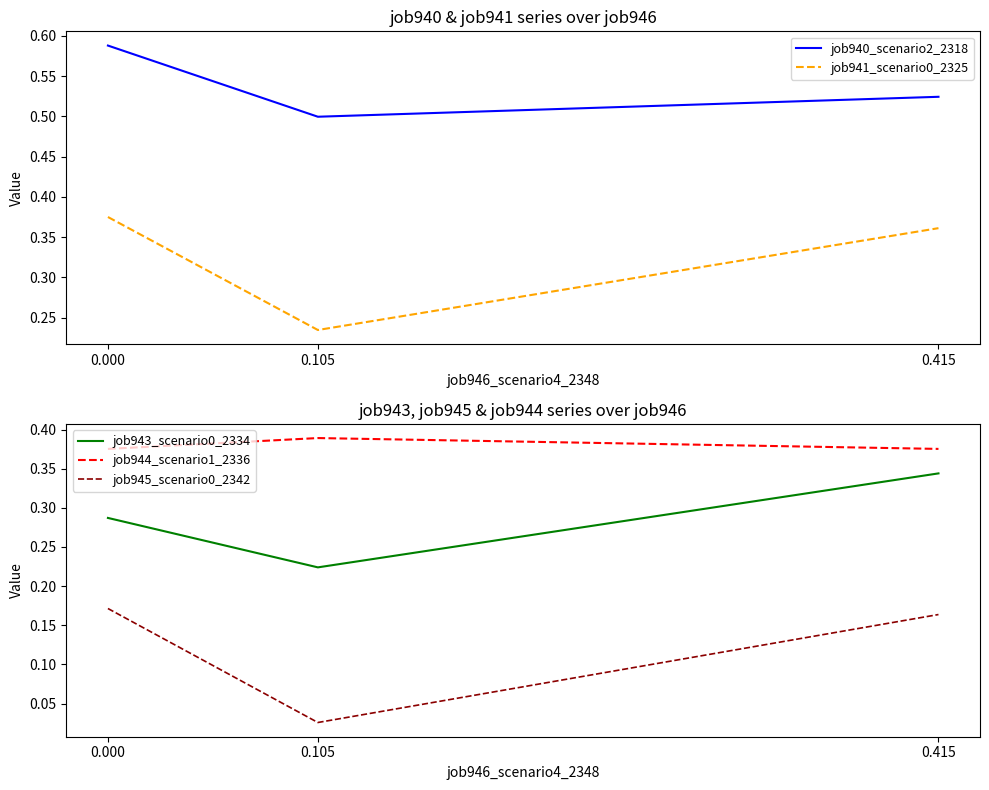

Is this an area chart (filled region under the line)?

No